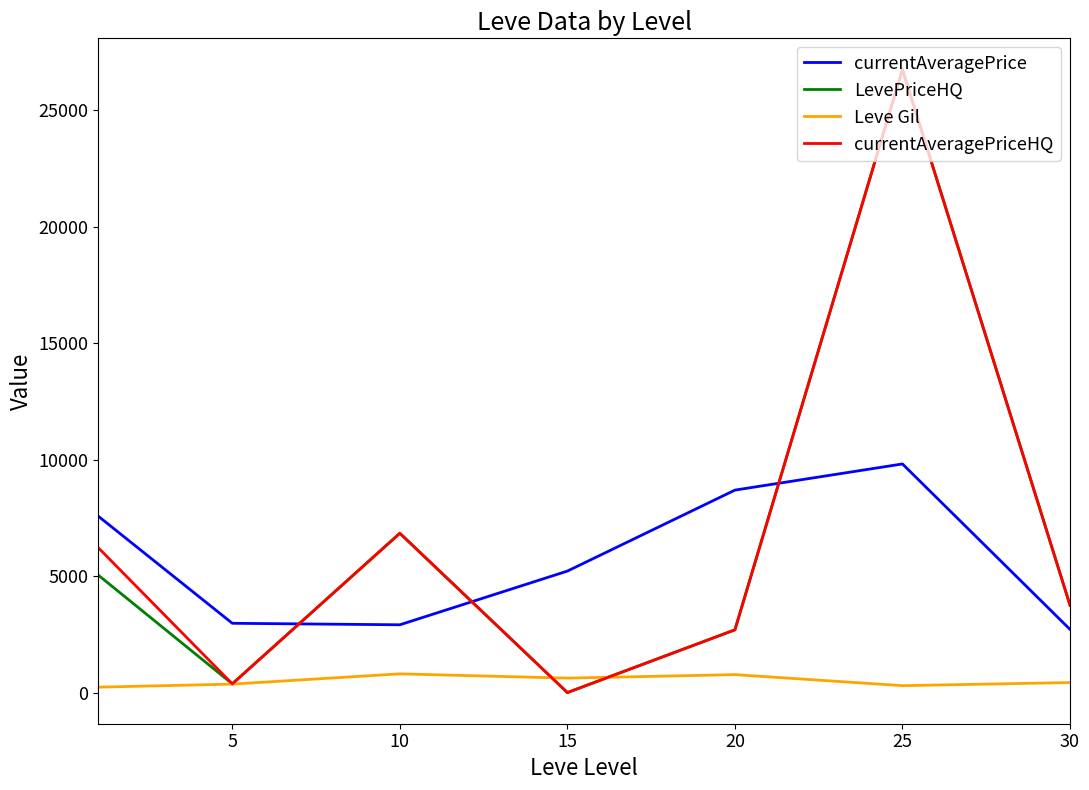

What is the difference between the maximum and minimum values in the currentAveragePrice series?

7102.1